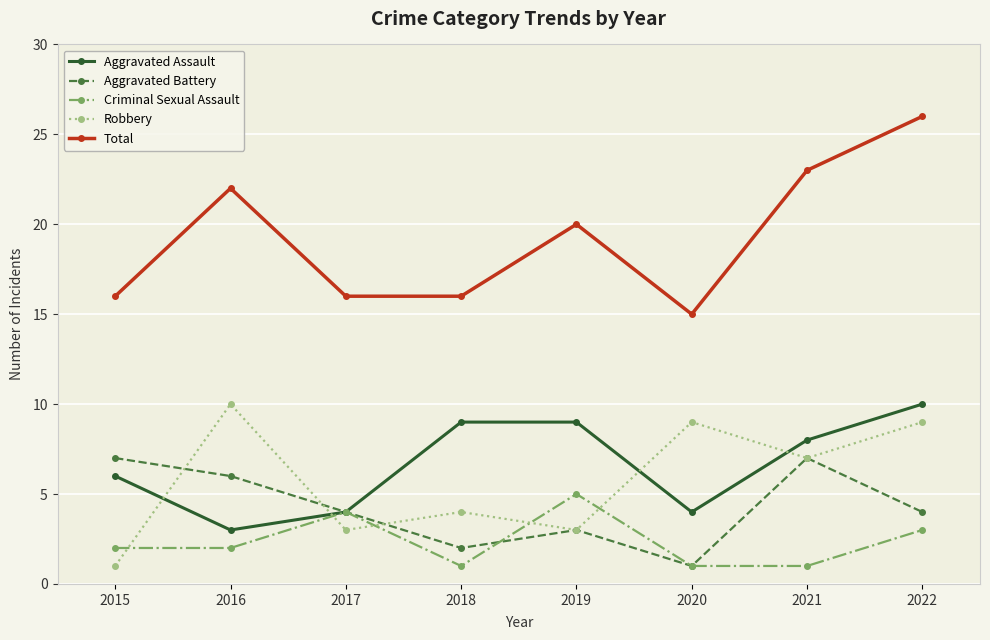

What is the difference between the Criminal Sexual Assault values at 2017 and 2022?

1